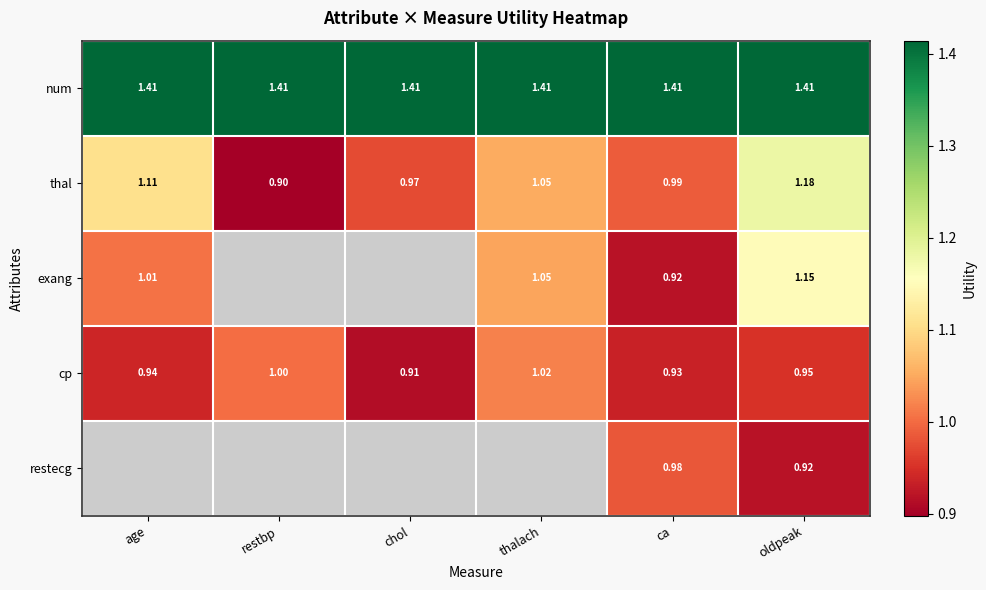

At which label does cp reach its minimum?

chol